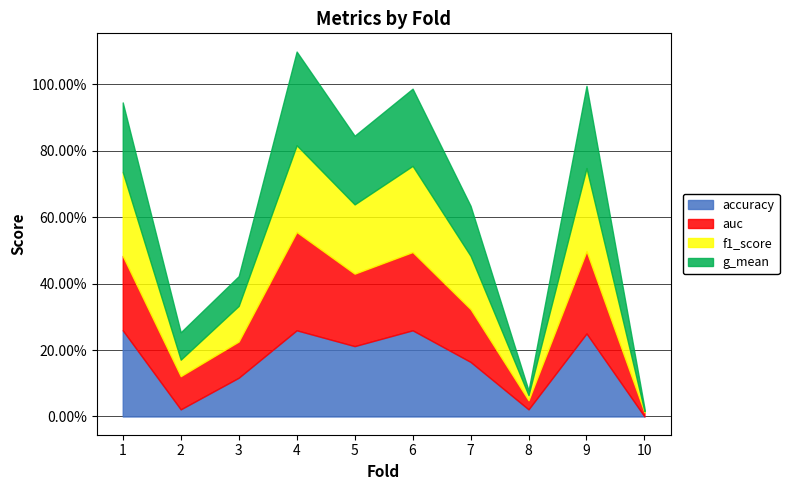

How many interior local peaks does the accuracy series have?

3